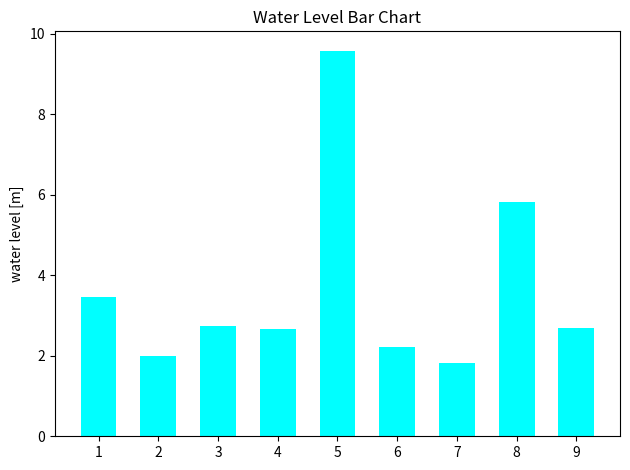

What is the sum of the values at 2 and 3?

4.7